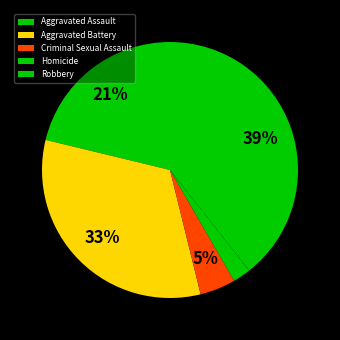

To the nearest percent, what is the average slice percentage?

20%